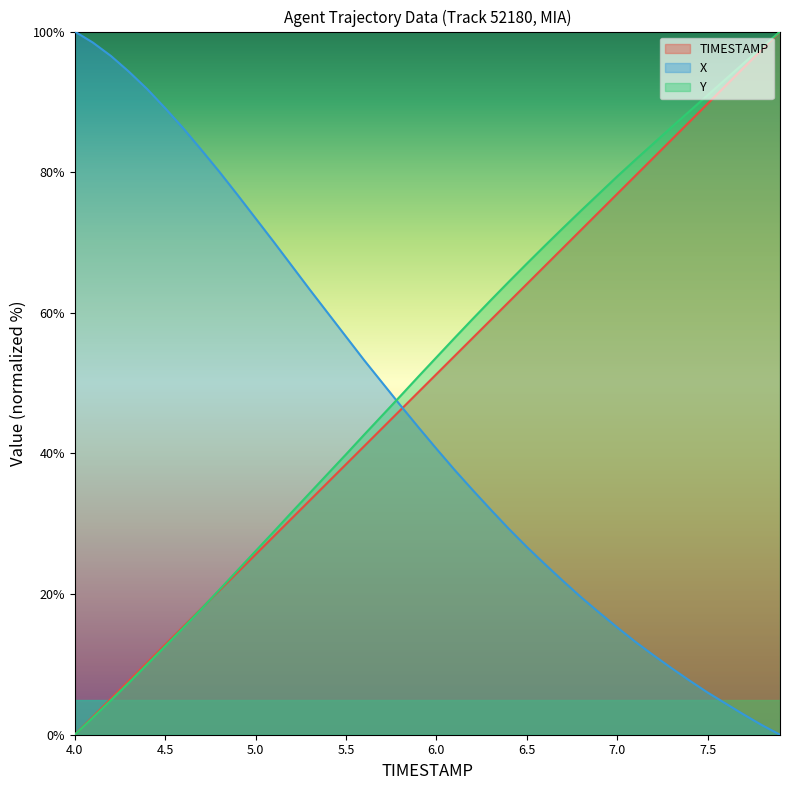

At which label does Y reach its peak?

7.9